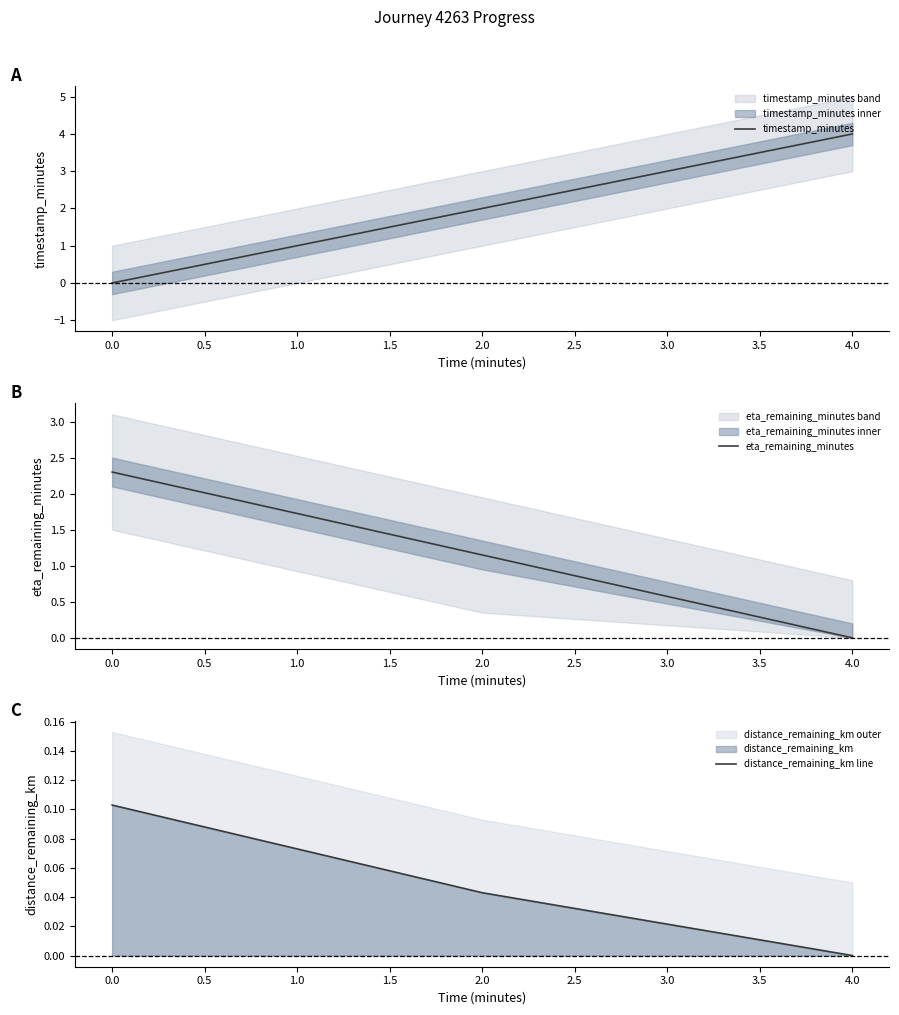

Reading left to right, list all the values displayed in this chart.

timestamp_minutes: 0.0	2.0	4.0
eta_remaining_minutes: 2.3	1.1	0.0
distance_remaining_km line: 0.1	0.0	0.0